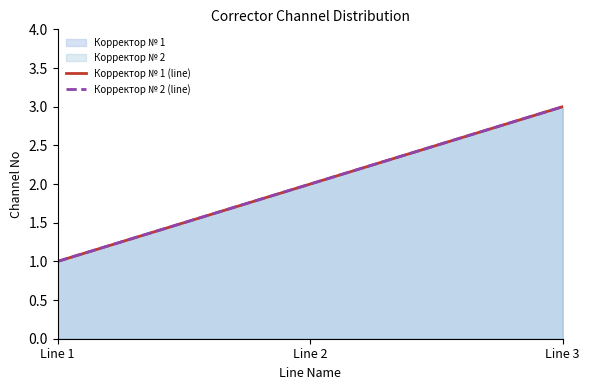

What is the difference between the Корректор № 1 values at Line 1 and Line 3?

2